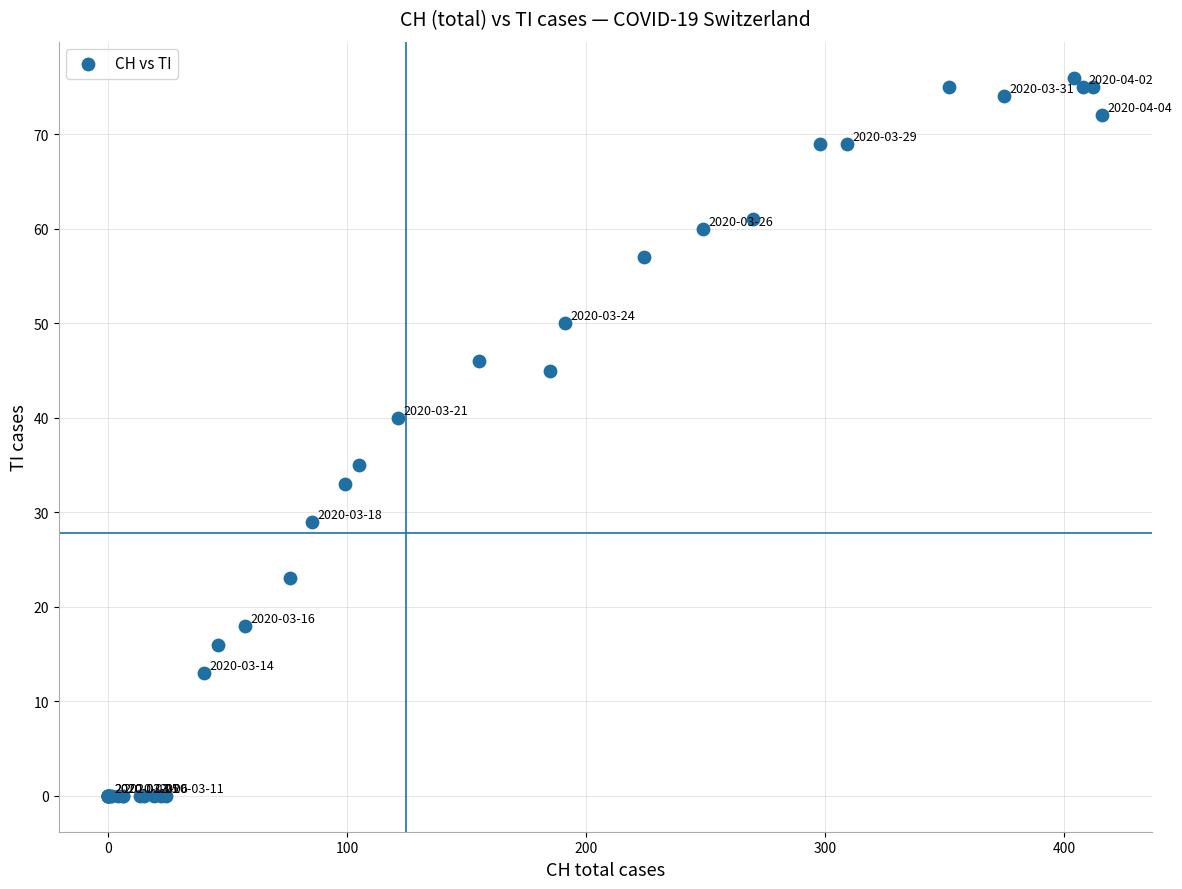

What Y value in the scatter plot is closest to 38?

40